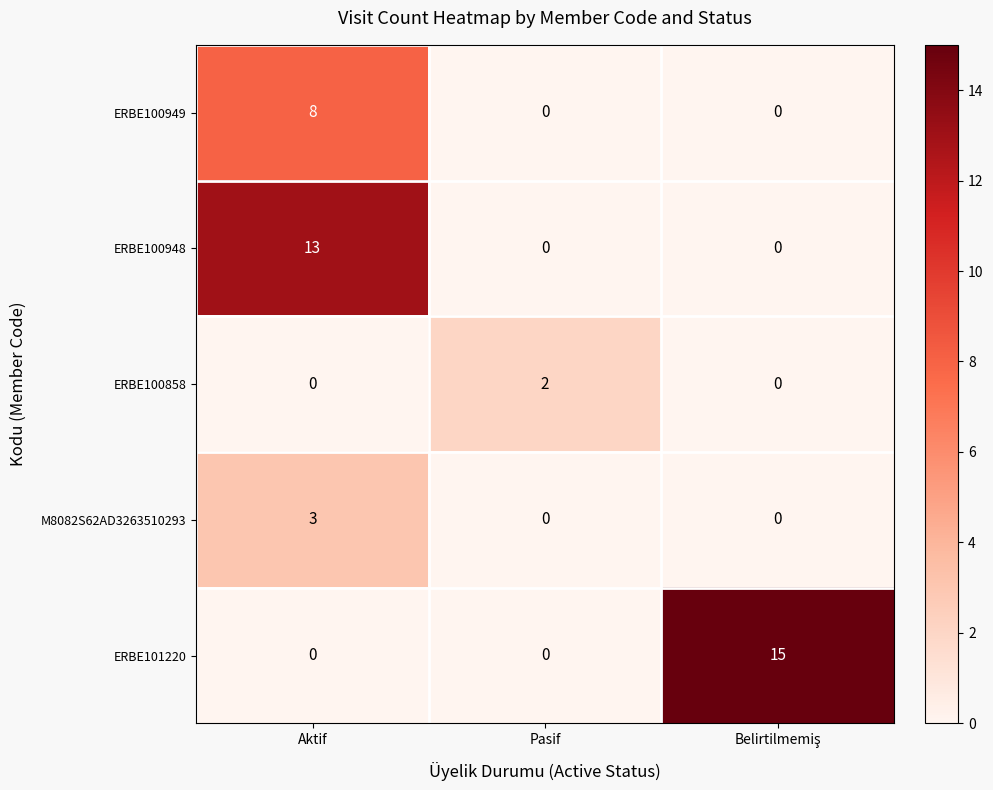

What is the total value across all series at Aktif?

24